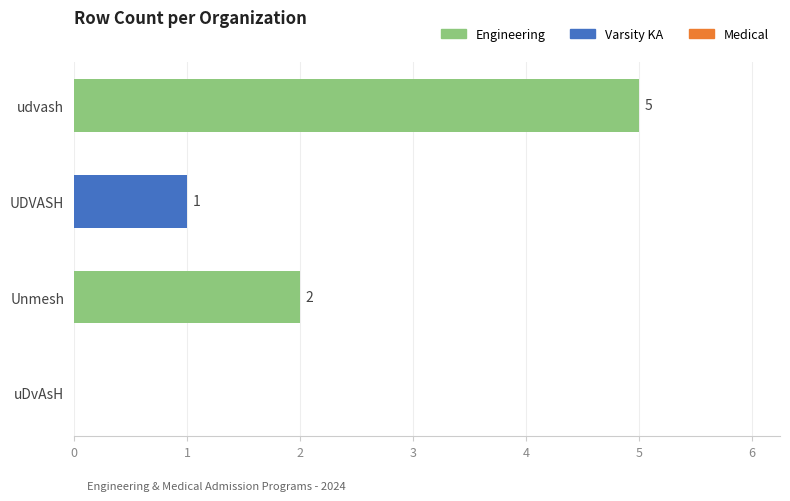

The chart shows a value of 2 at Unmesh. True or false?

True